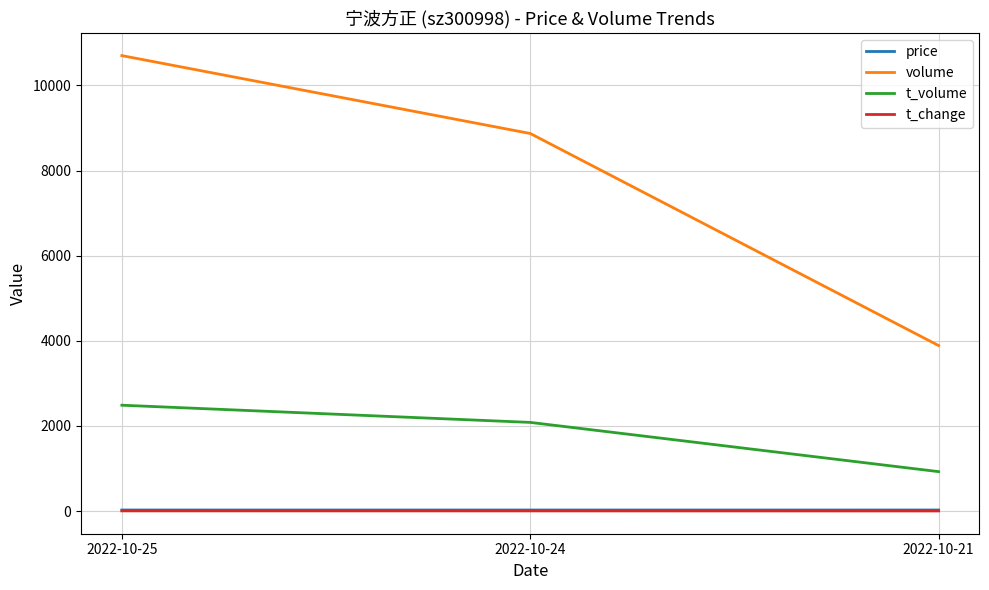

The volume series shows 2519.9 at 2022-10-21. True or false?

False